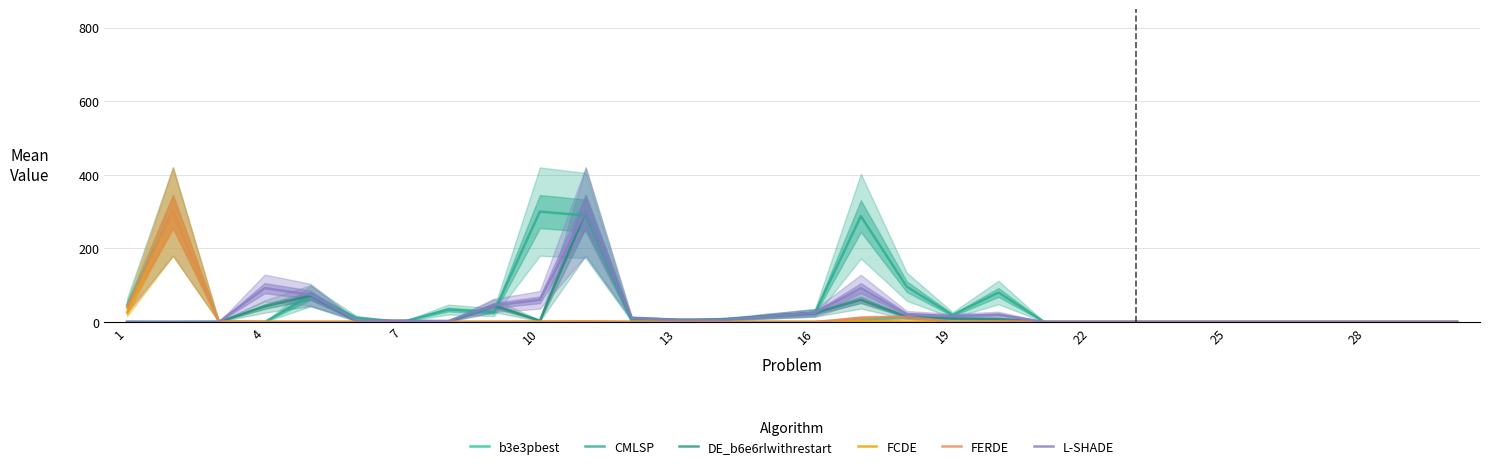

After their last crossing, which series has the higher values: b3e3pbest or FCDE?

b3e3pbest